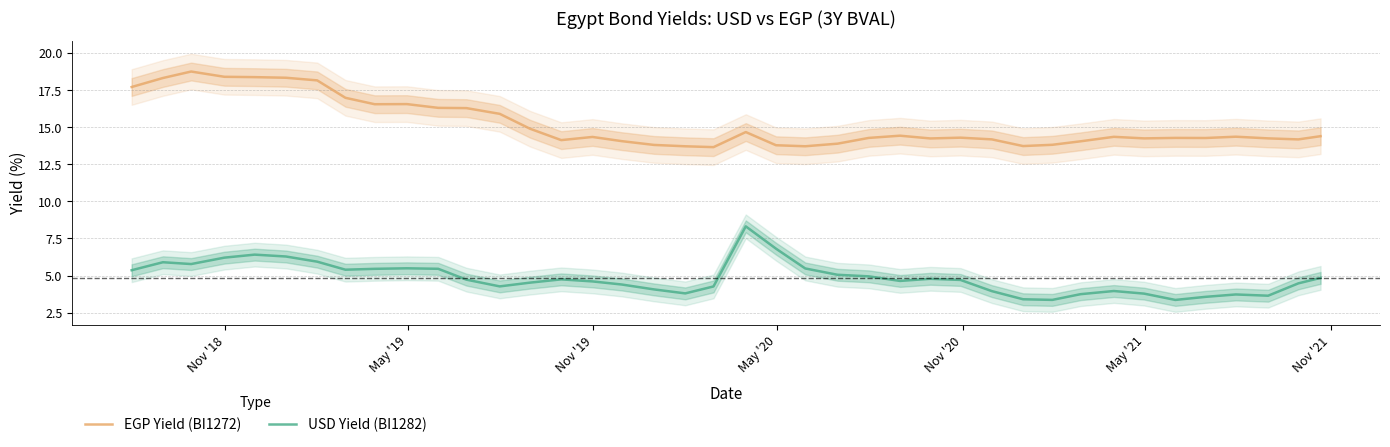

What is the minimum value for USD Yield (BI1282)?

3.4